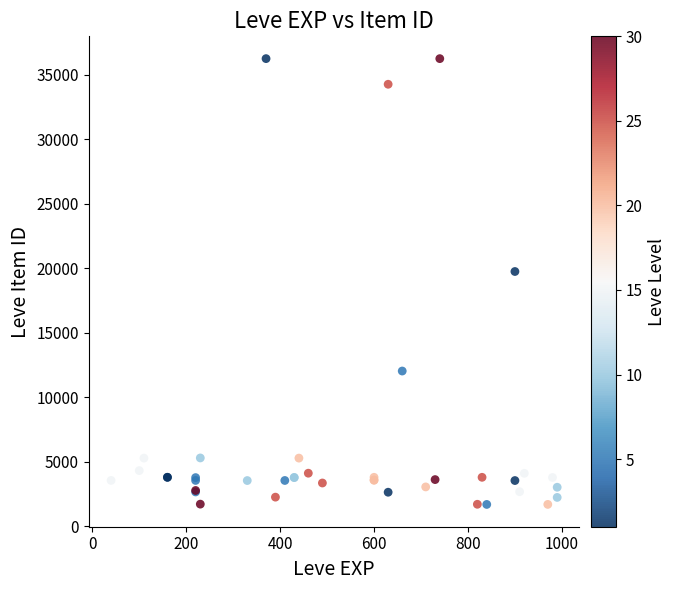

What Y value in the scatter plot is closest to 18967?

19744